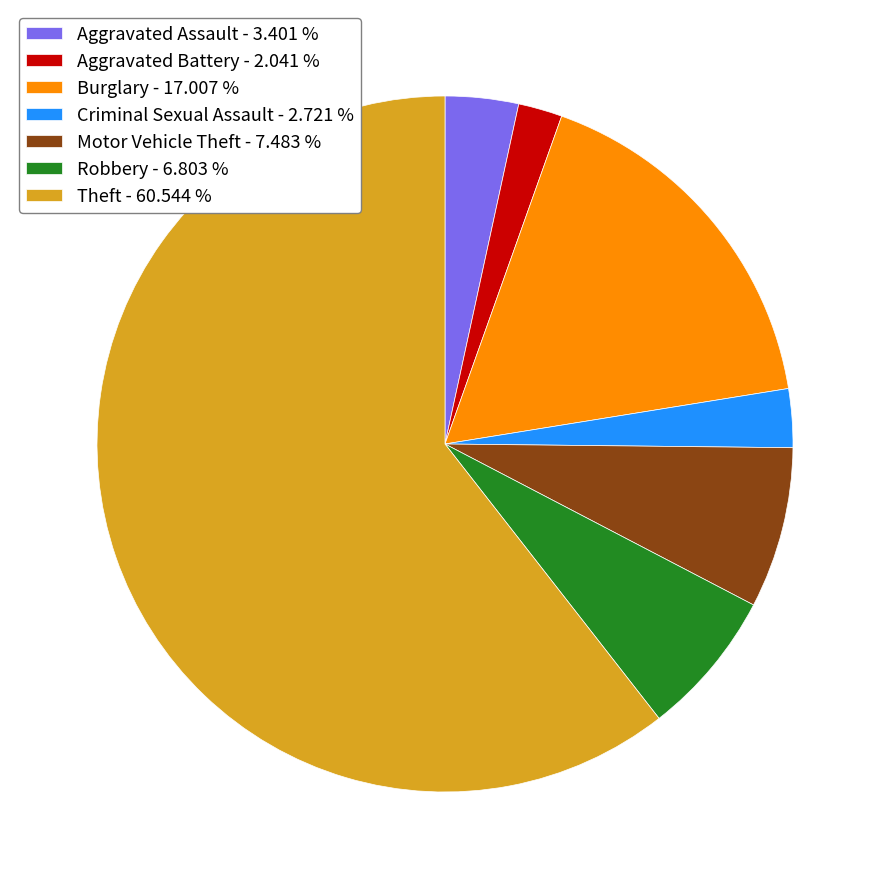

Rank the categories by value from highest to lowest.

Theft, Burglary, Motor Vehicle Theft, Robbery, Aggravated Assault, Criminal Sexual Assault, Aggravated Battery